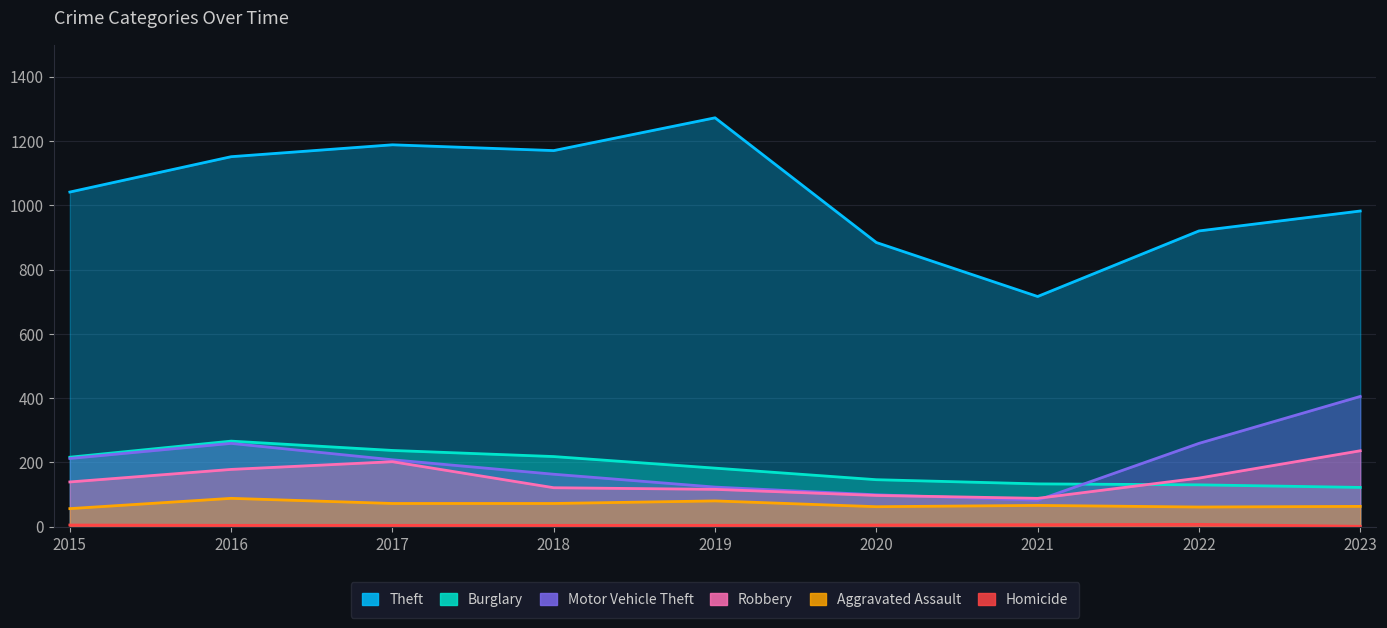

Between 2016 and 2023, which series saw the biggest shift?

Theft